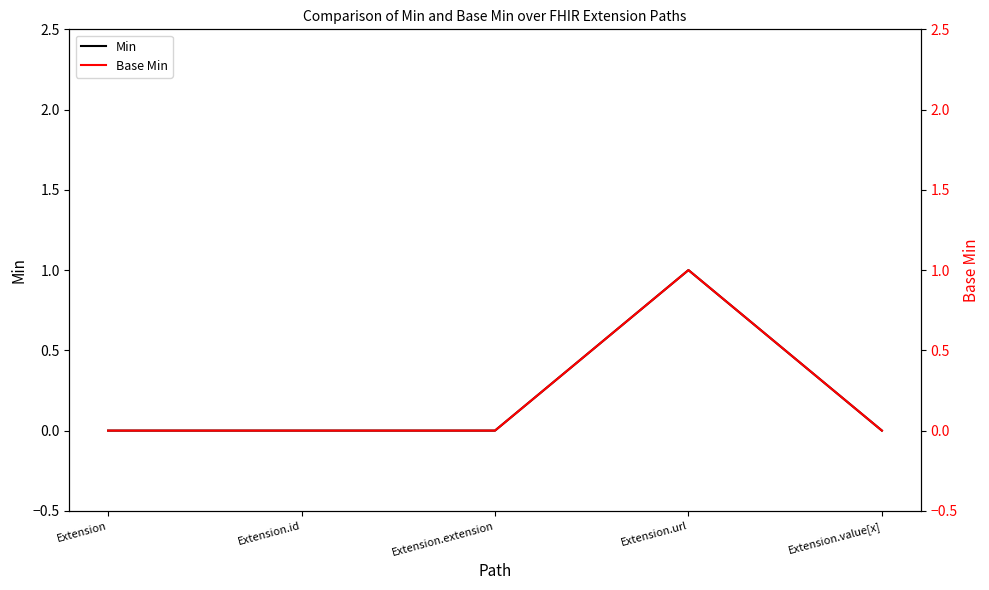

What are all the series names shown in the legend?

Min, Base Min